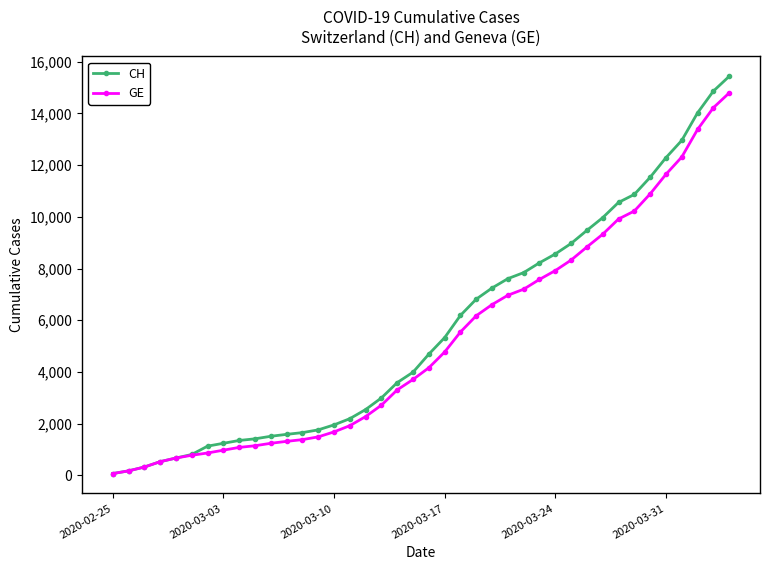

What is the greatest value displayed?

15433